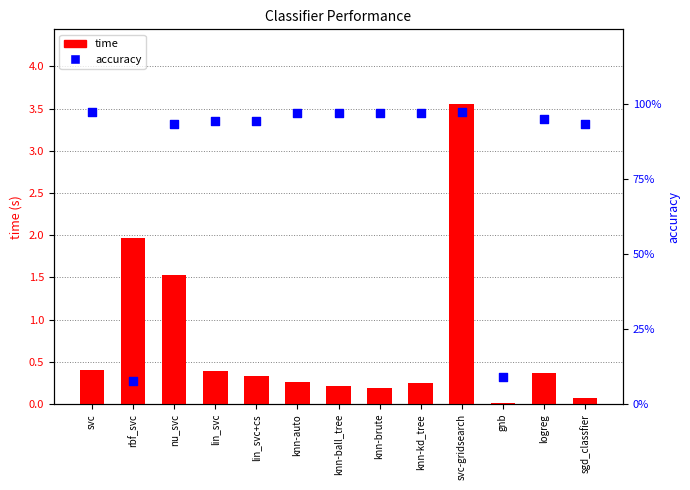

Is the value of time at knn-kd_tree greater than the value of accuracy at knn-ball_tree?

No